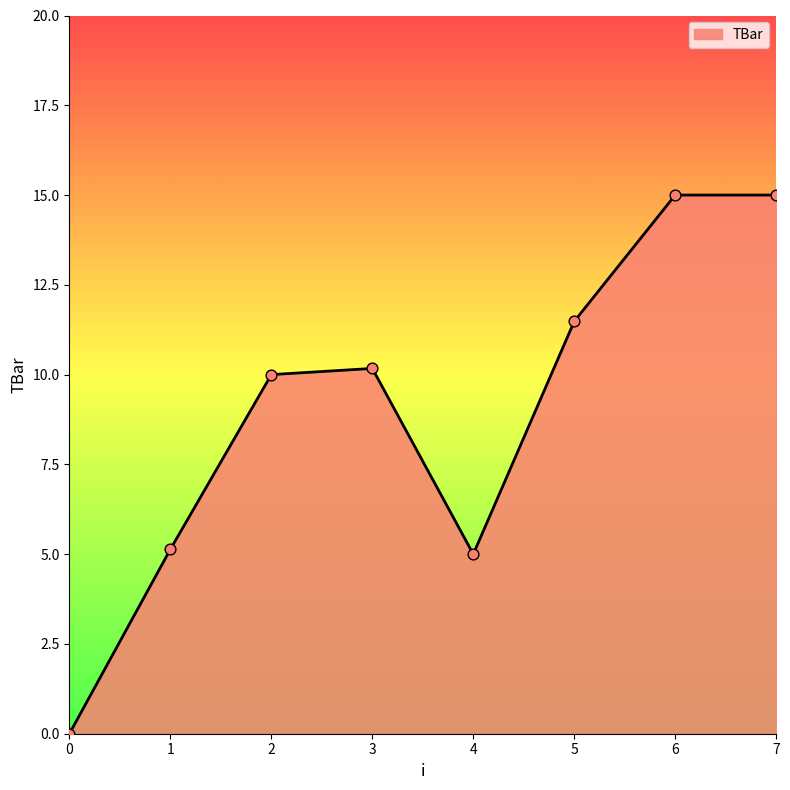

Which has a higher value, 0 or 1?

1